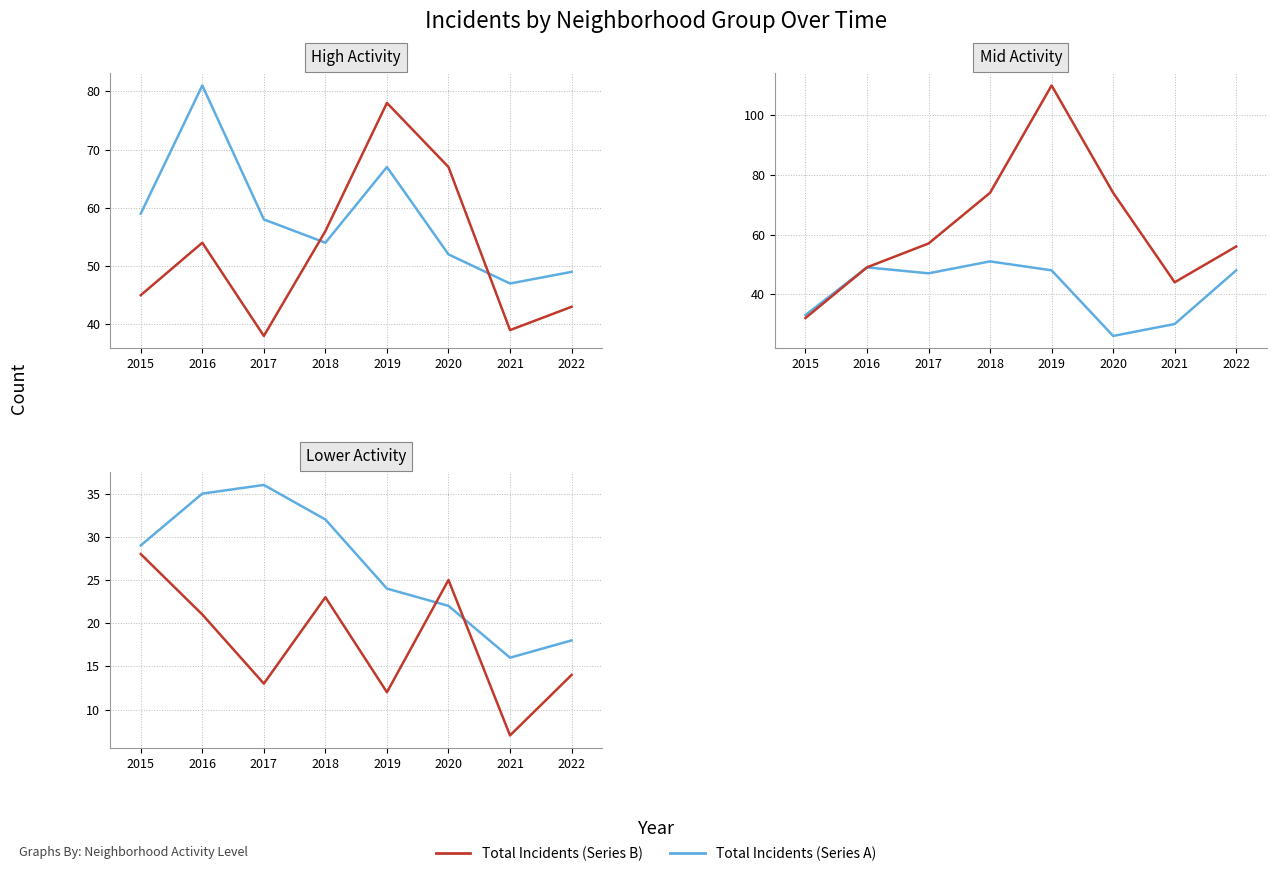

Is this an area chart (filled region under the line)?

No